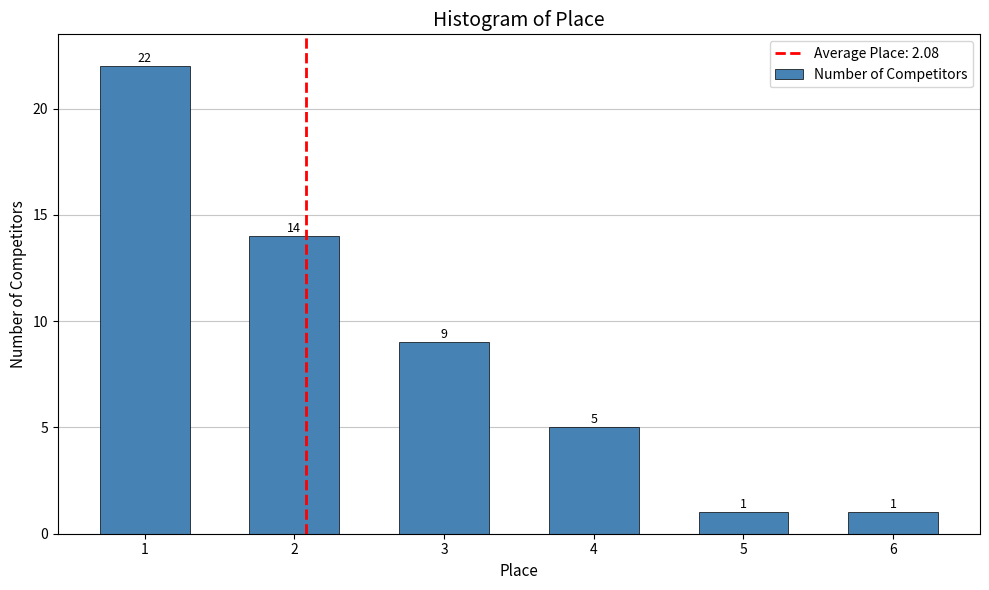

Reading left to right, extract all data points from this chart.

22	14	9	5	1	1